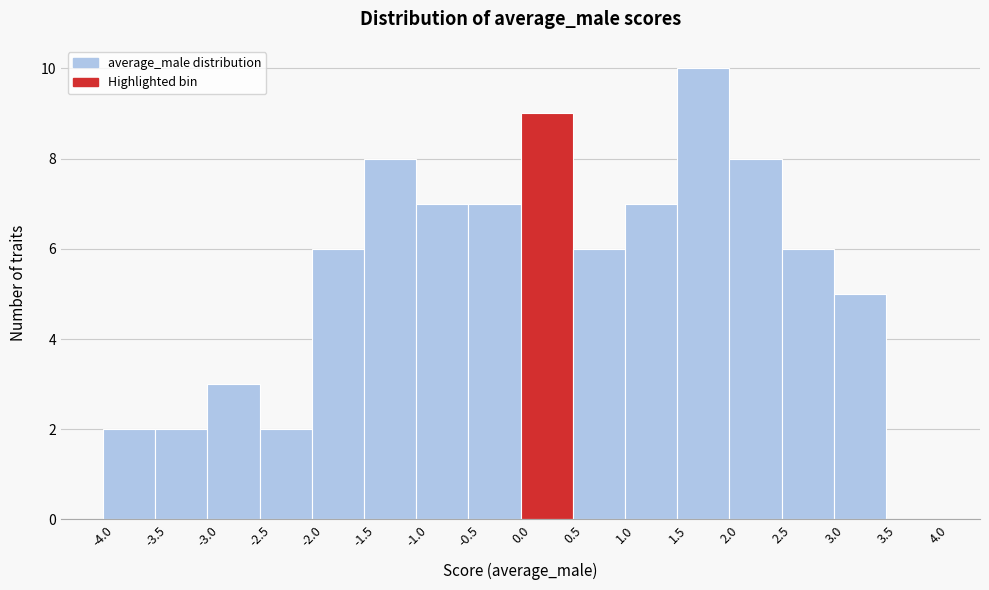

Which range on the x-axis has the tallest bar?

1.5 to 2.0